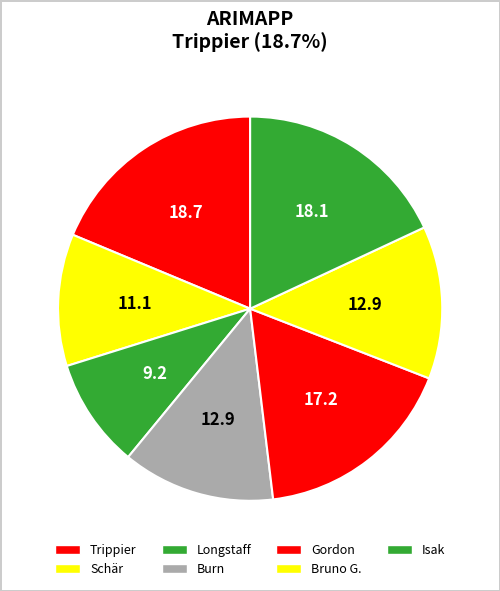

To the nearest percent, what percentage of the pie is Gordon?

17%